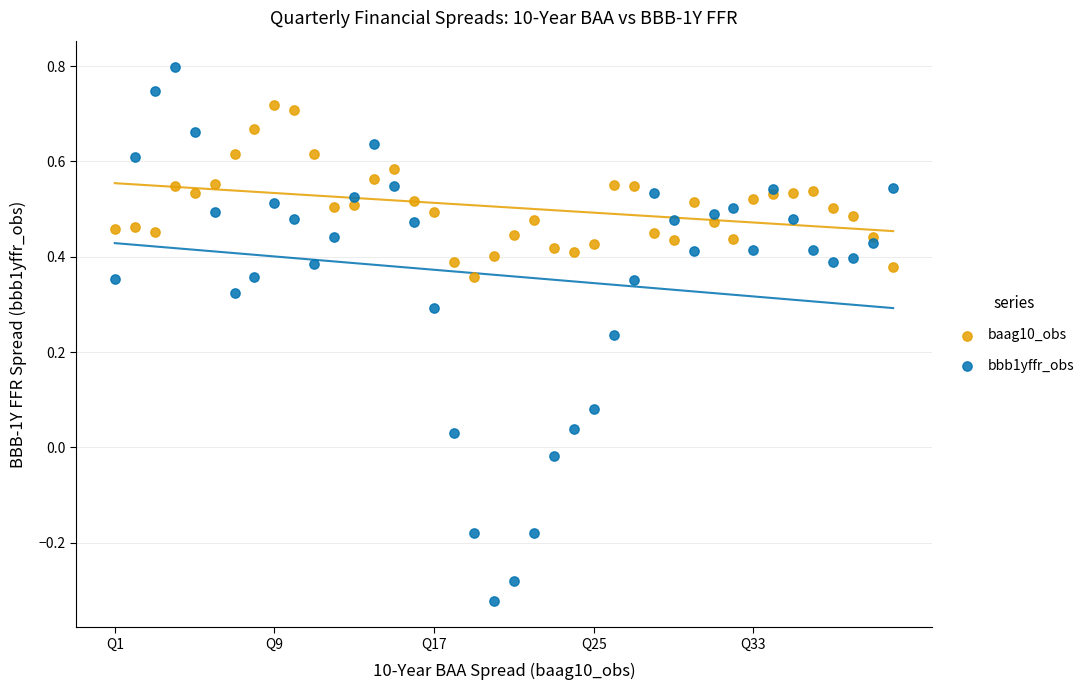

Which series reaches the minimum Y coordinate?

bbb1yffr_obs